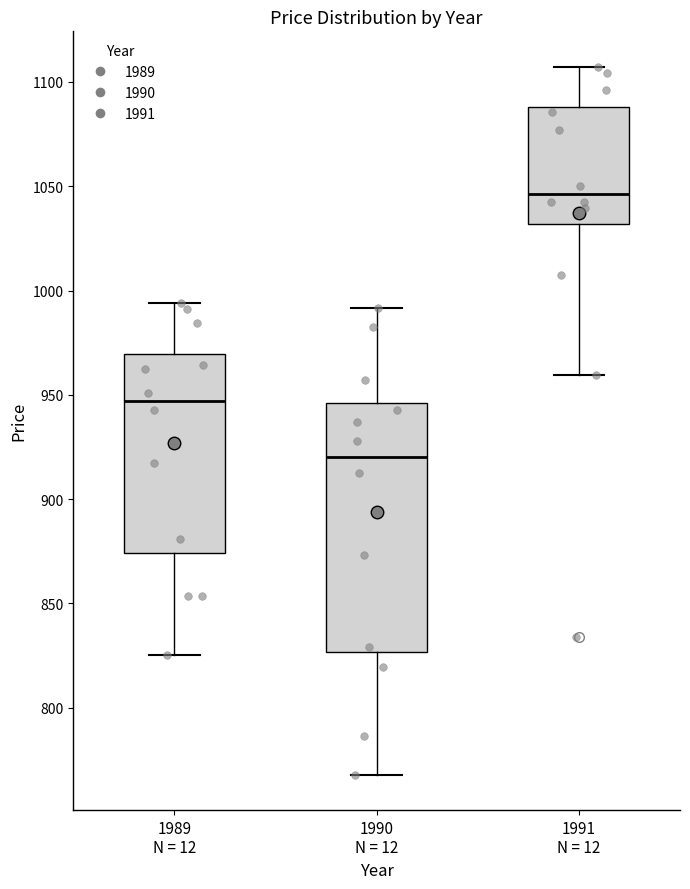

Which box's median line is the highest?

1991 N = 12